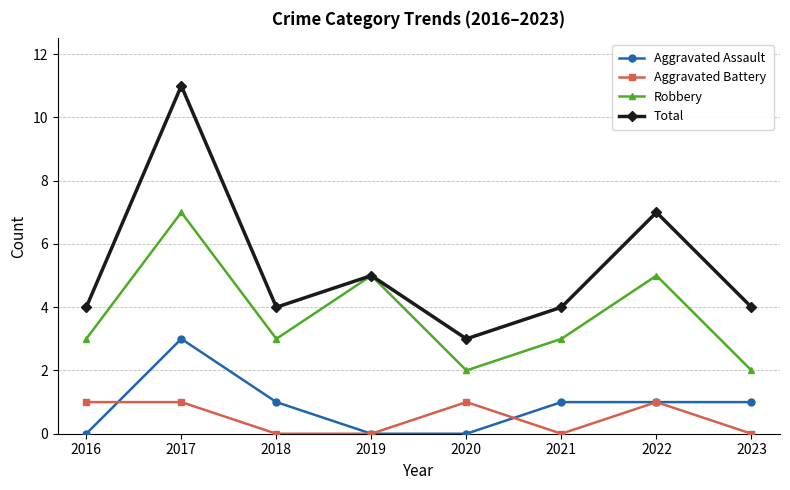

True or false: Robbery and Aggravated Assault intersect in this chart.

False